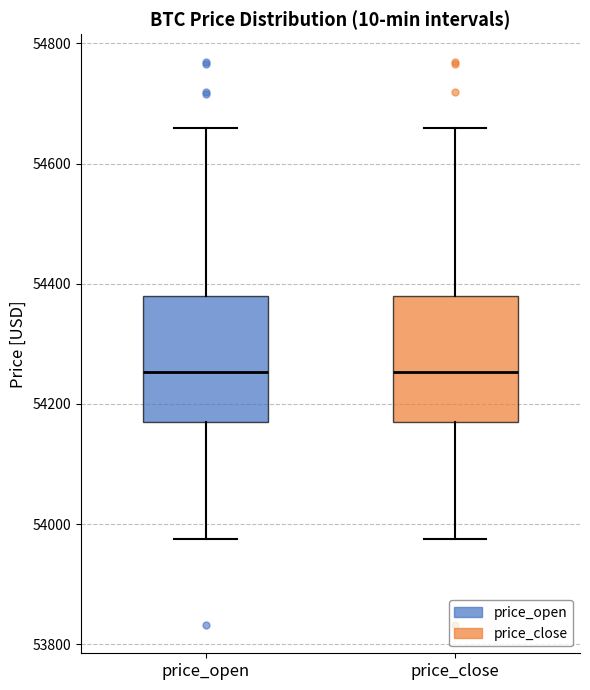

Reading left to right, transcribe this box plot: for each box, give where its median line is, the range the box spans, and where its two whiskers end, as read against the y-axis. The values are not printed on the chart, so give them approximately, as read against the axis.

price_open: median 54260, box 54160 to 54380, whiskers 53980 to 54660
price_close: median 54260, box 54160 to 54380, whiskers 53980 to 54660